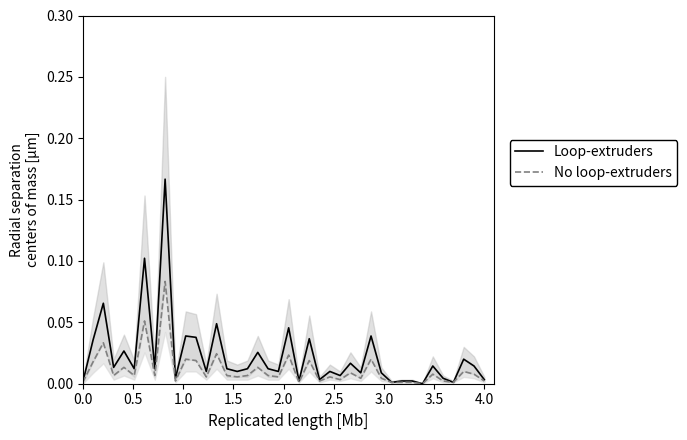

True or false: Loop-extruders and No loop-extruders intersect in this chart.

False